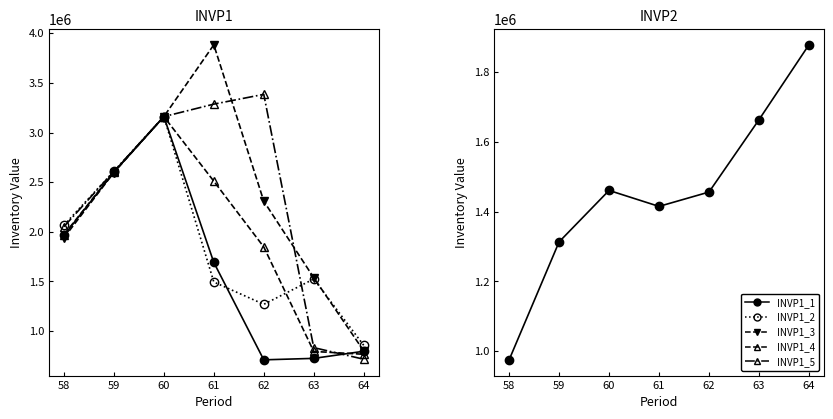

Which series changed the most between 59 and 63?

INVP1_1